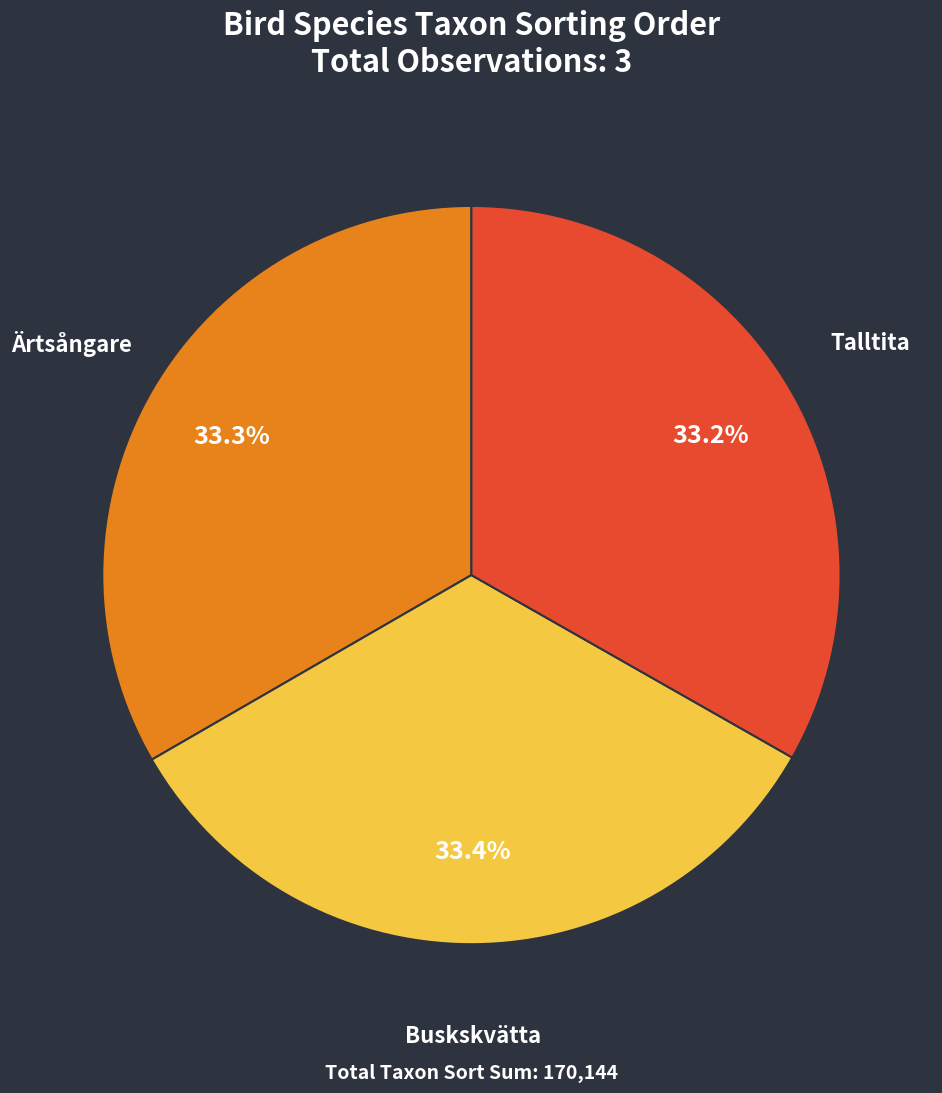

What is the total percentage of Buskskvätta and Ärtsångare?

66.8%